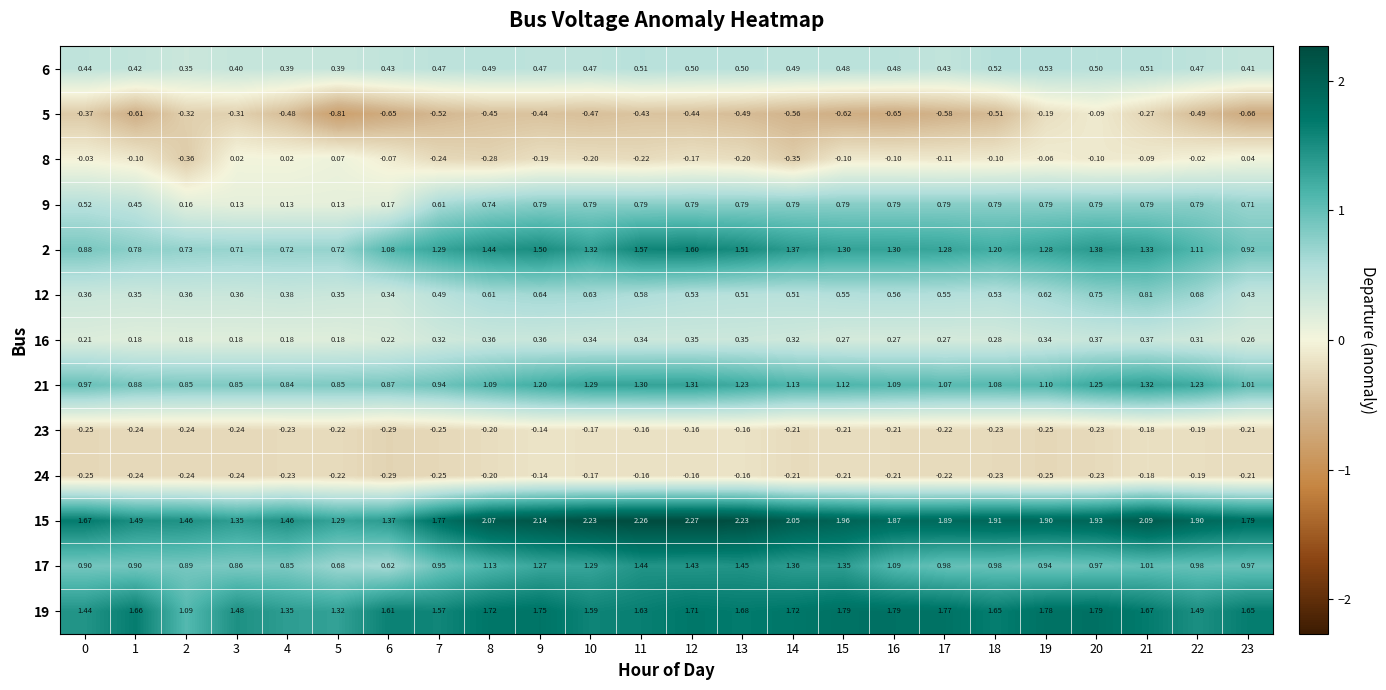

Is the value of 6 at 7 greater than the value of 5 at 15?

Yes